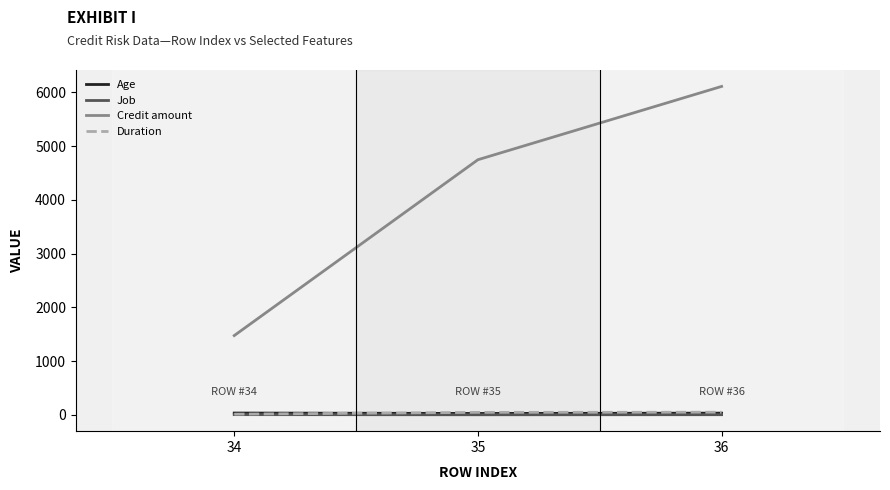

Between 34 and 35, which series saw the biggest shift?

Credit amount